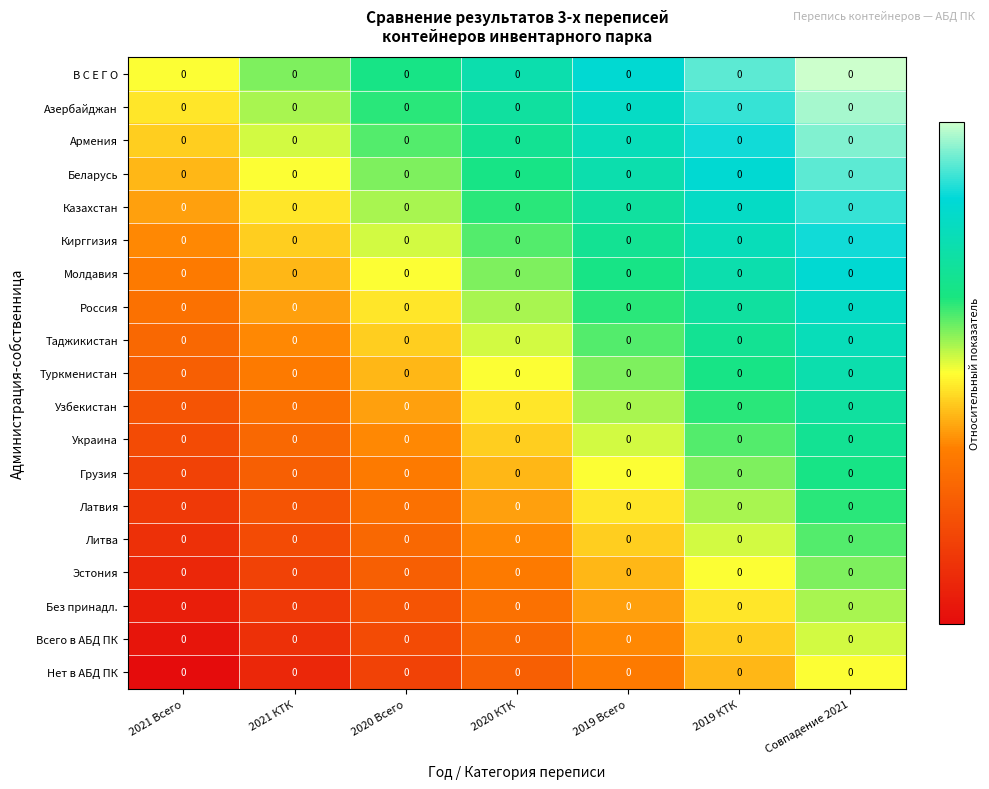

The value of Латвия at 2020 КТК is -0.1. True or false?

False